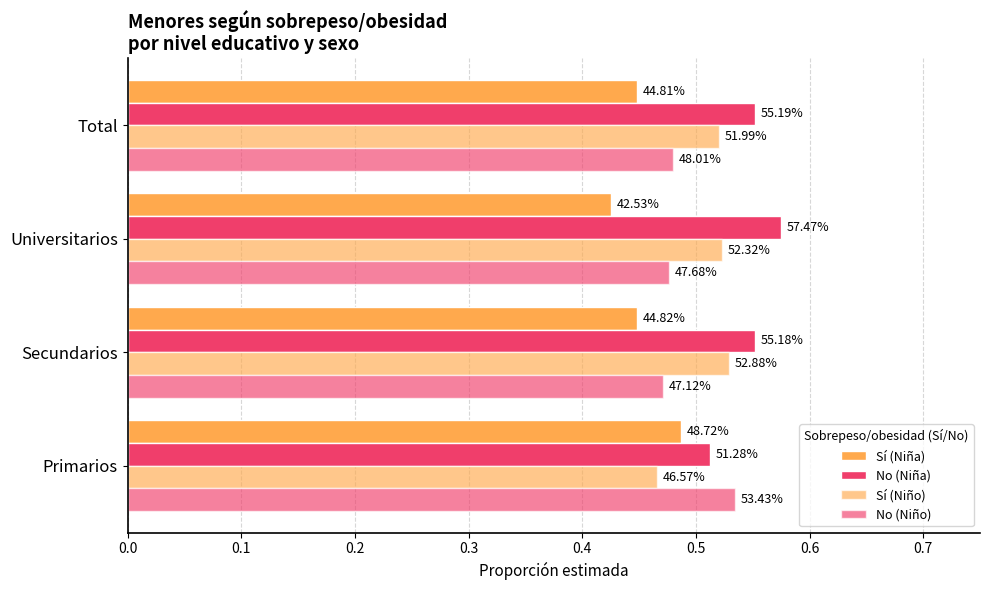

At how many categories does at least one series exceed 0?

4